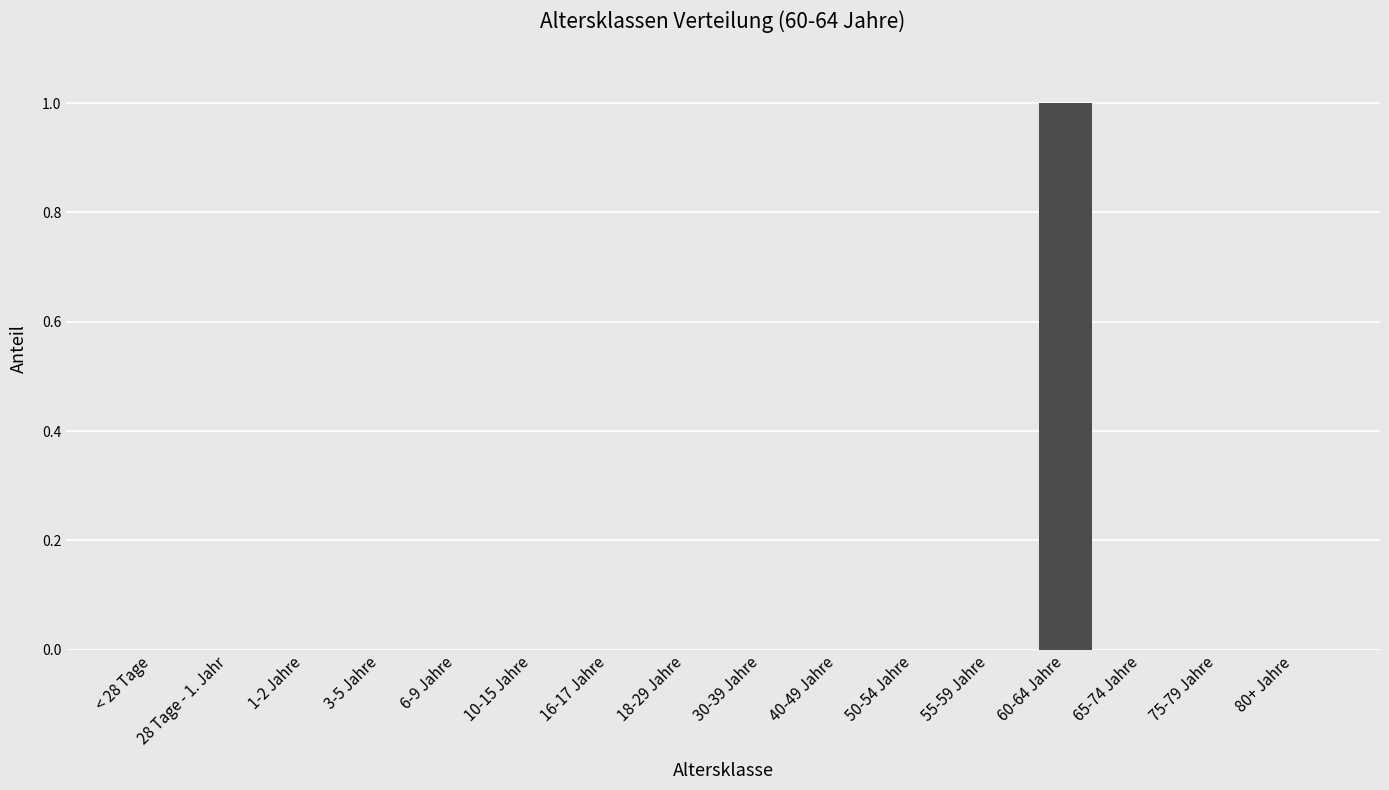

The value at 60-64 Jahre is 1. True or false?

True